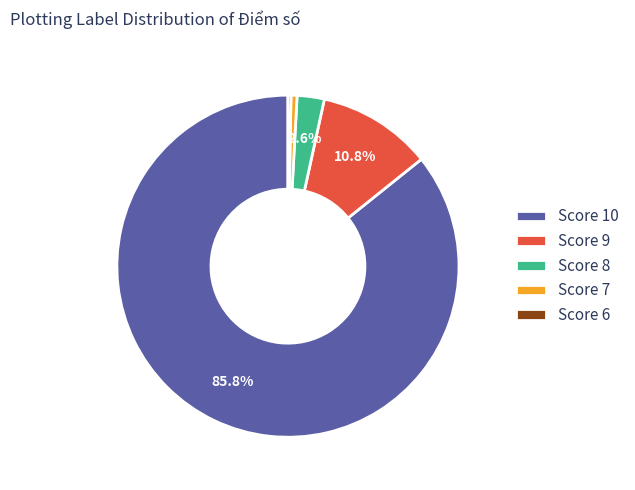

To the nearest percent, what is the difference between the largest and smallest slice percentages?

85%